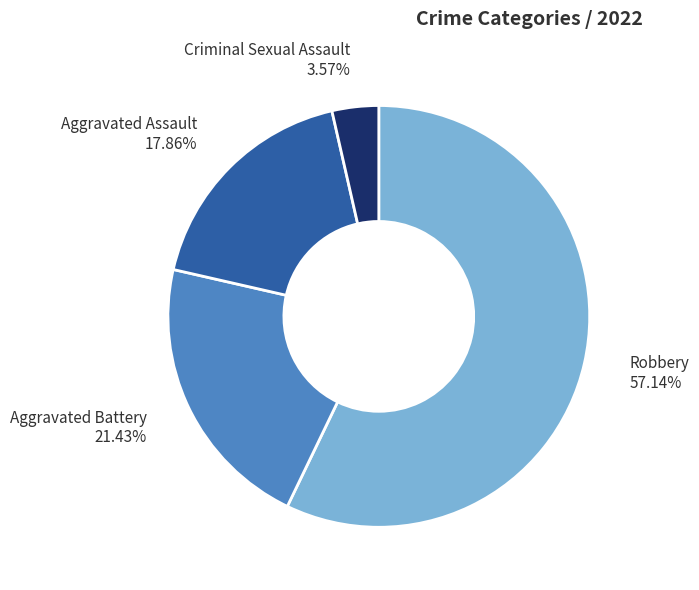

Between Criminal Sexual Assault and Aggravated Battery, which is larger?

Aggravated Battery